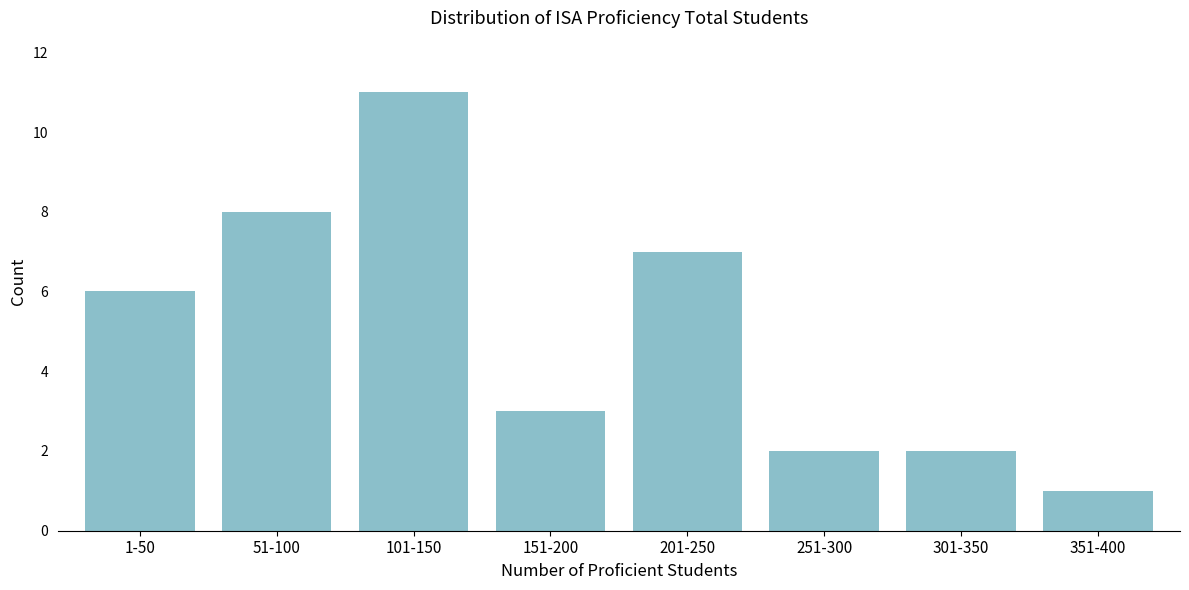

Reading left to right, list all the values displayed in this chart.

6	8	11	3	7	2	2	1